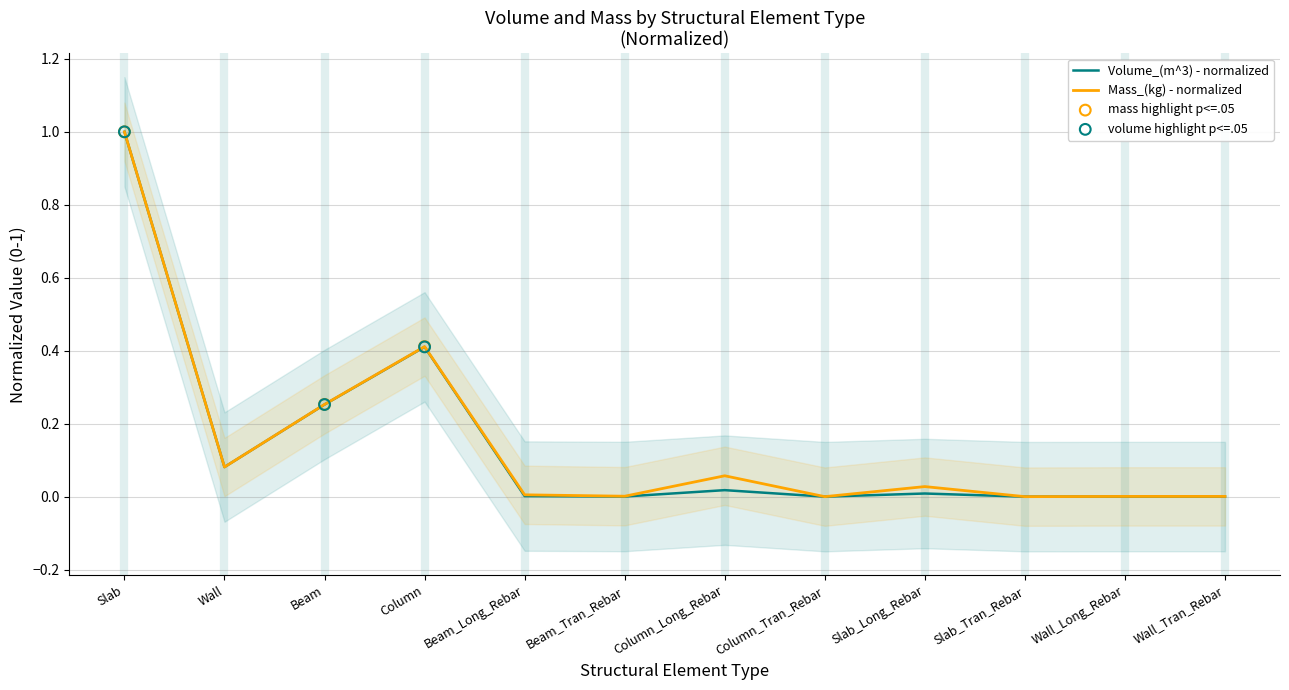

At how many categories does at least one series exceed 0?

11